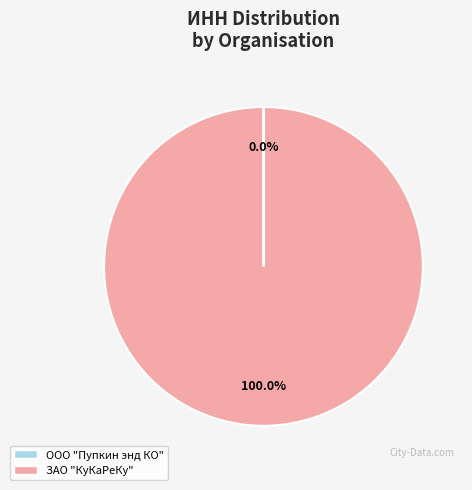

What is the majority slice?

ЗАО "КуКаРеКу"